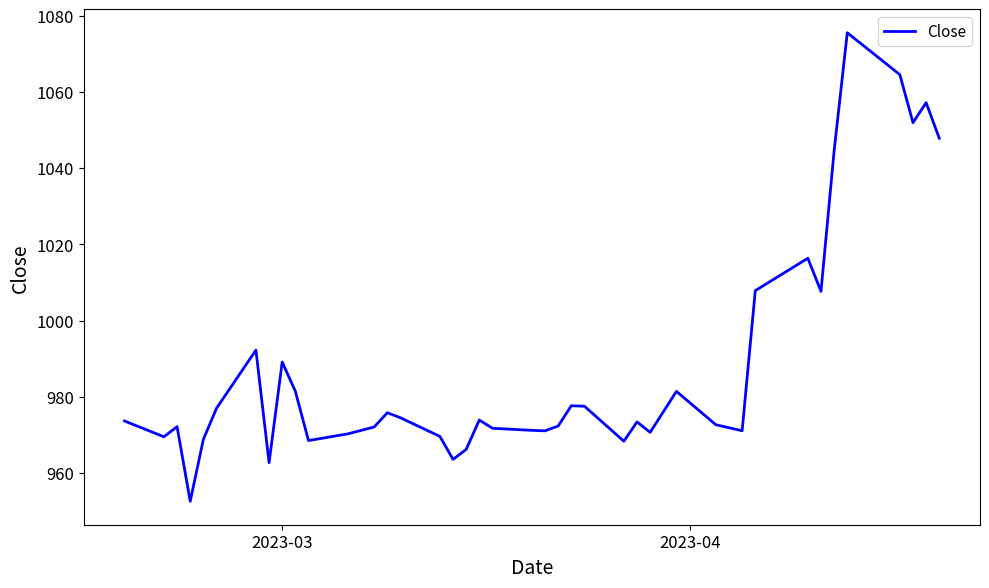

What is the difference between the second highest and minimum values?

112.0